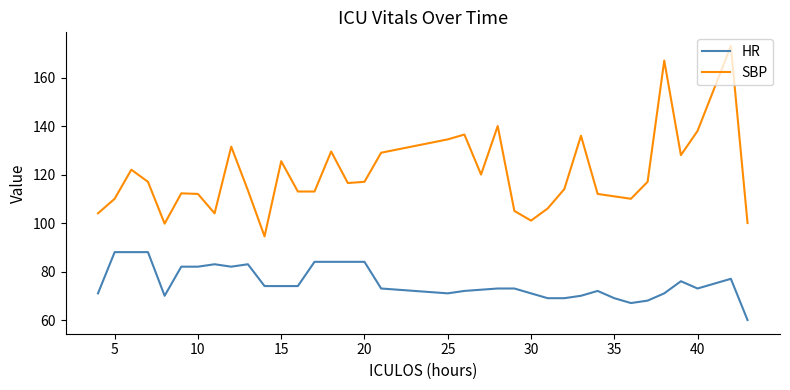

What is the minimum value for SBP?

94.5